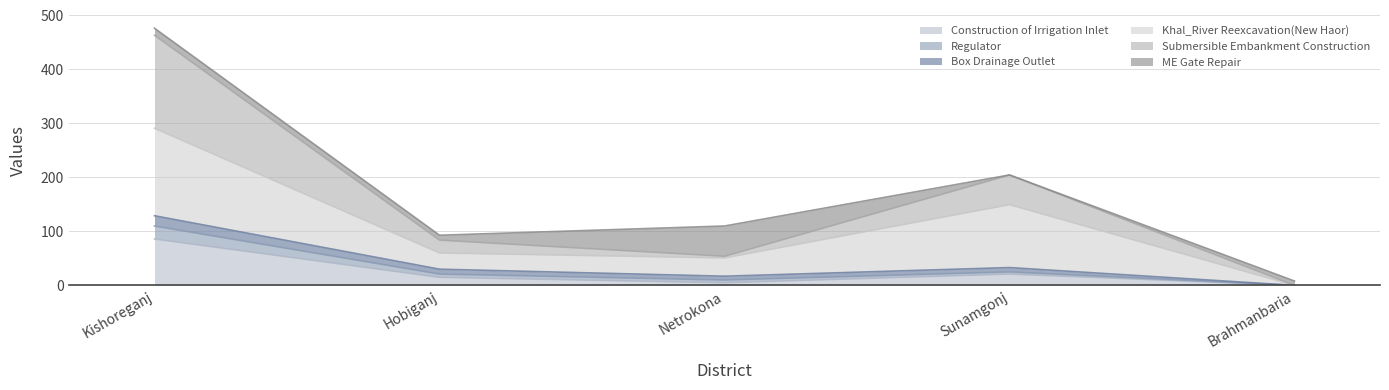

What is the highest value of the Construction of Irrigation Inlet series?

86.0